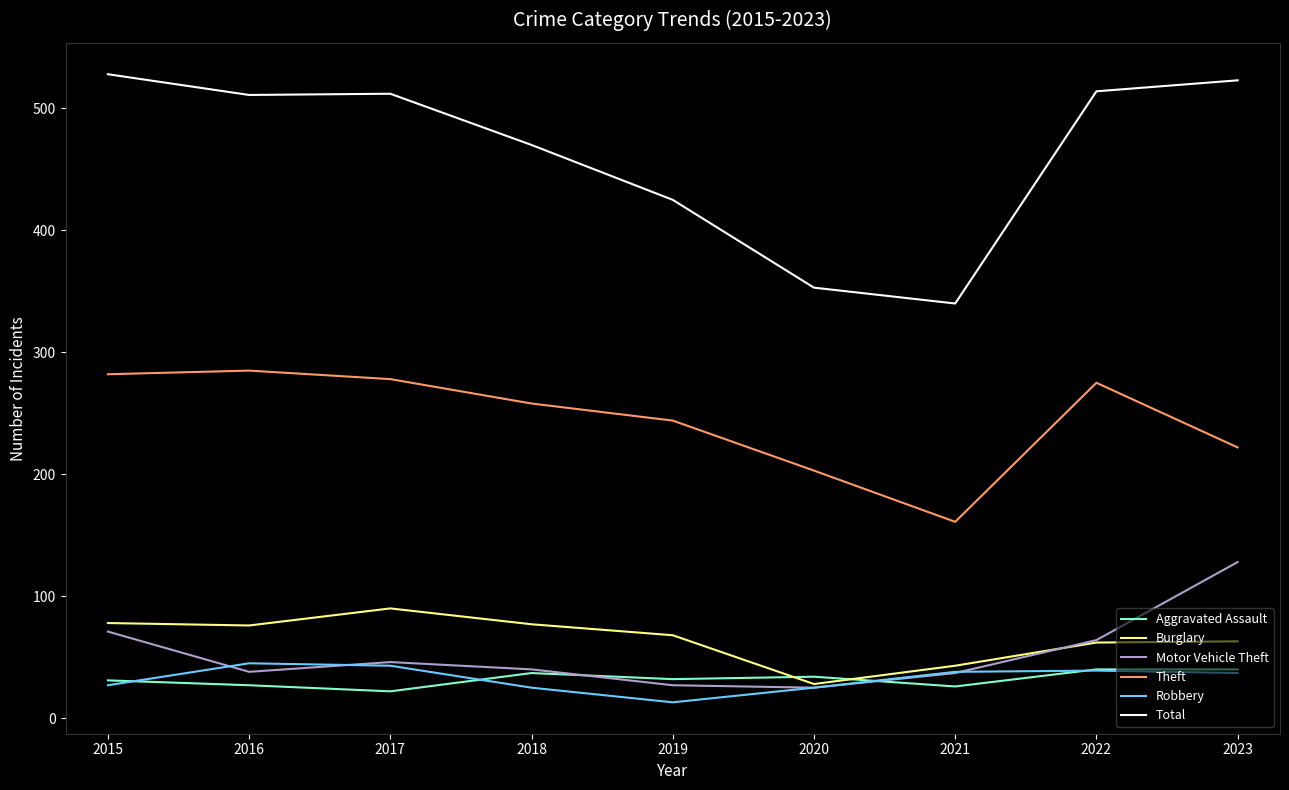

What is the maximum value for Total?

528